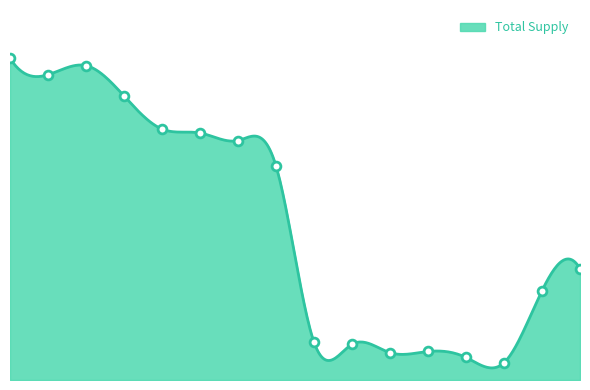

Approximately how many times larger is the value at 12 compared to 6?

0.1